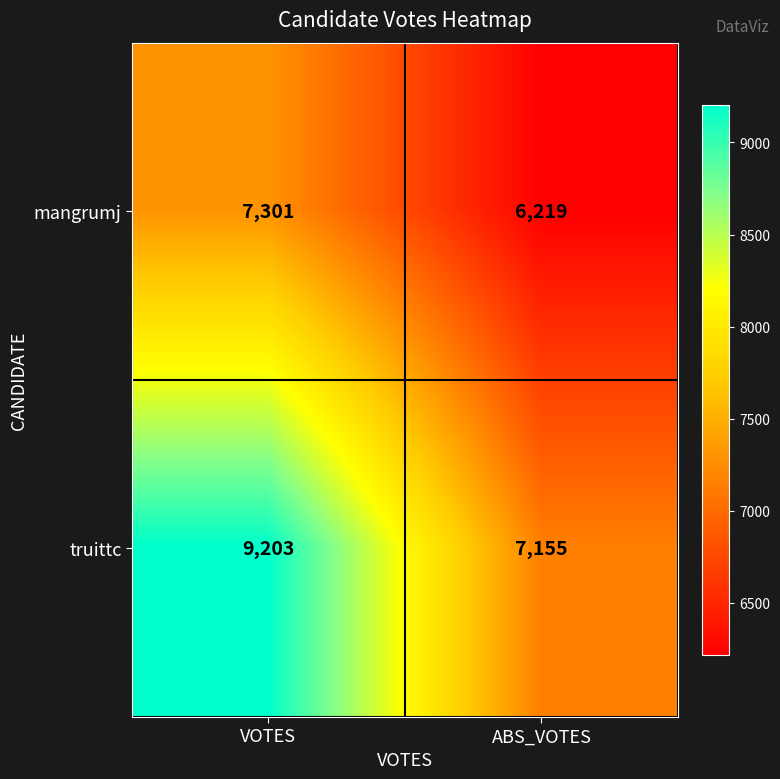

The value of truittc at VOTES is 9203. True or false?

True